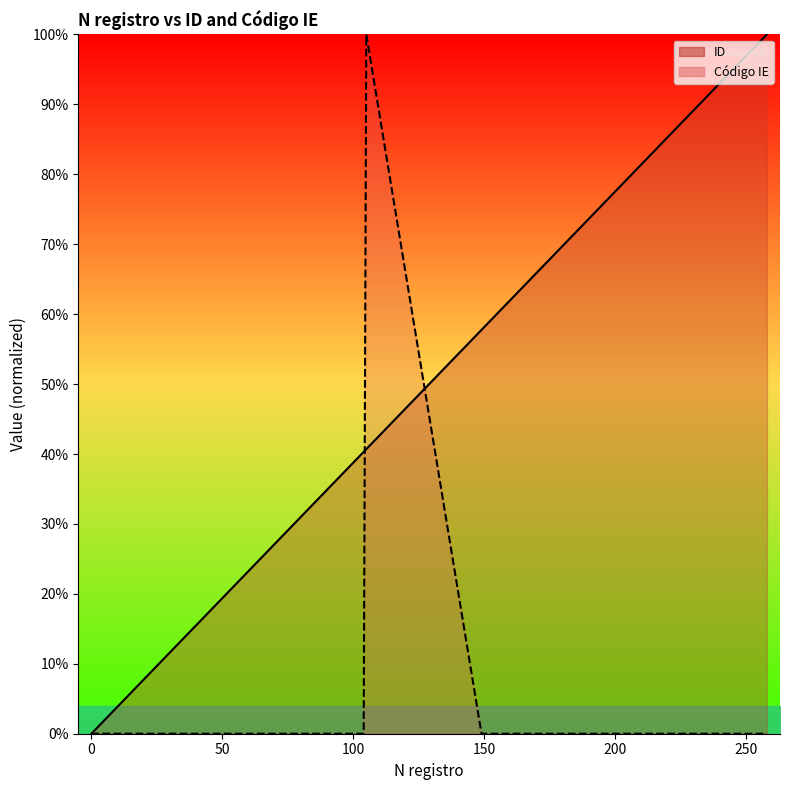

Where is the first local minimum for Código IE?

1